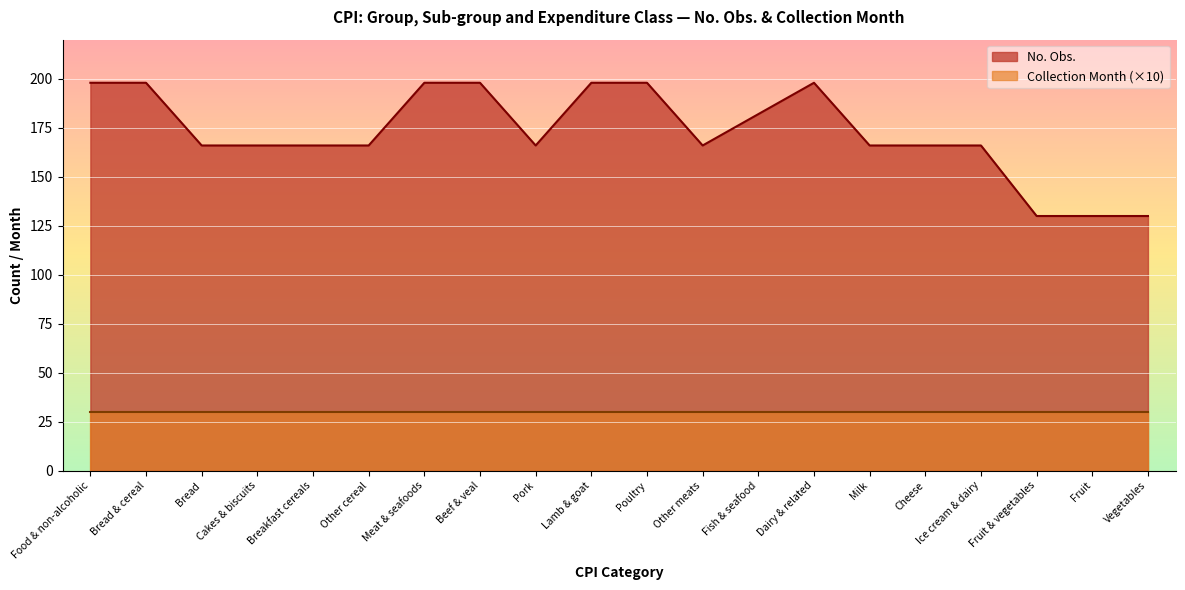

True or false: the data shows 55 at Fish & seafood.

False